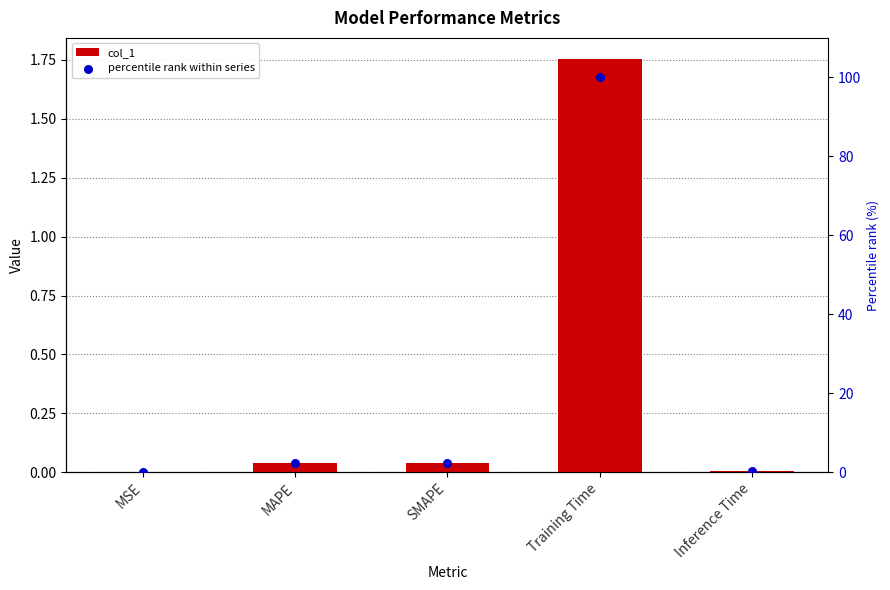

What are all the series names shown in the legend?

col_1, percentile rank within series